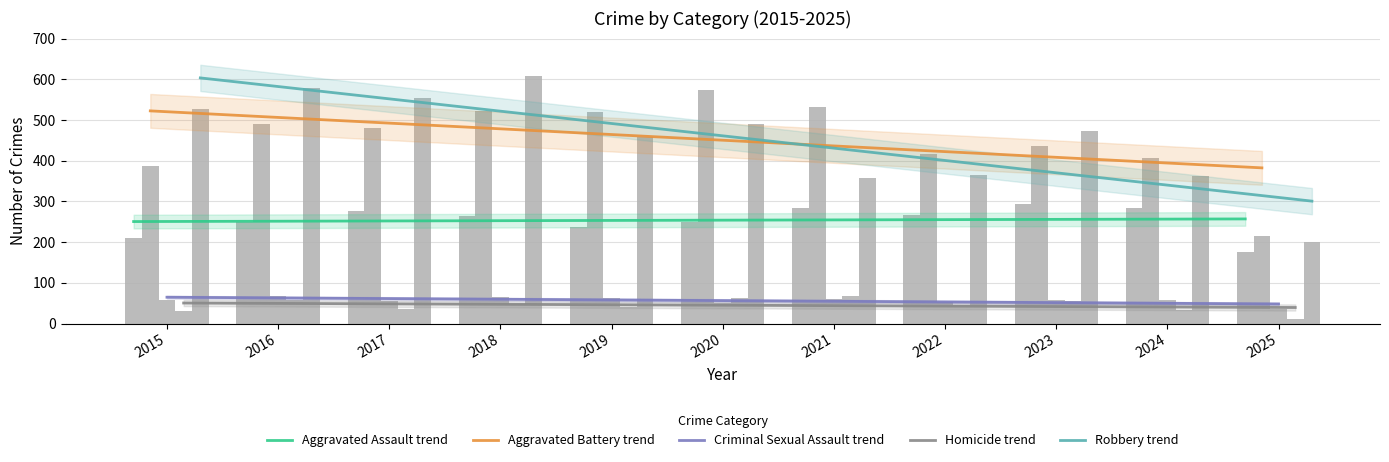

At which category does the chart reach its peak across all series?

2018